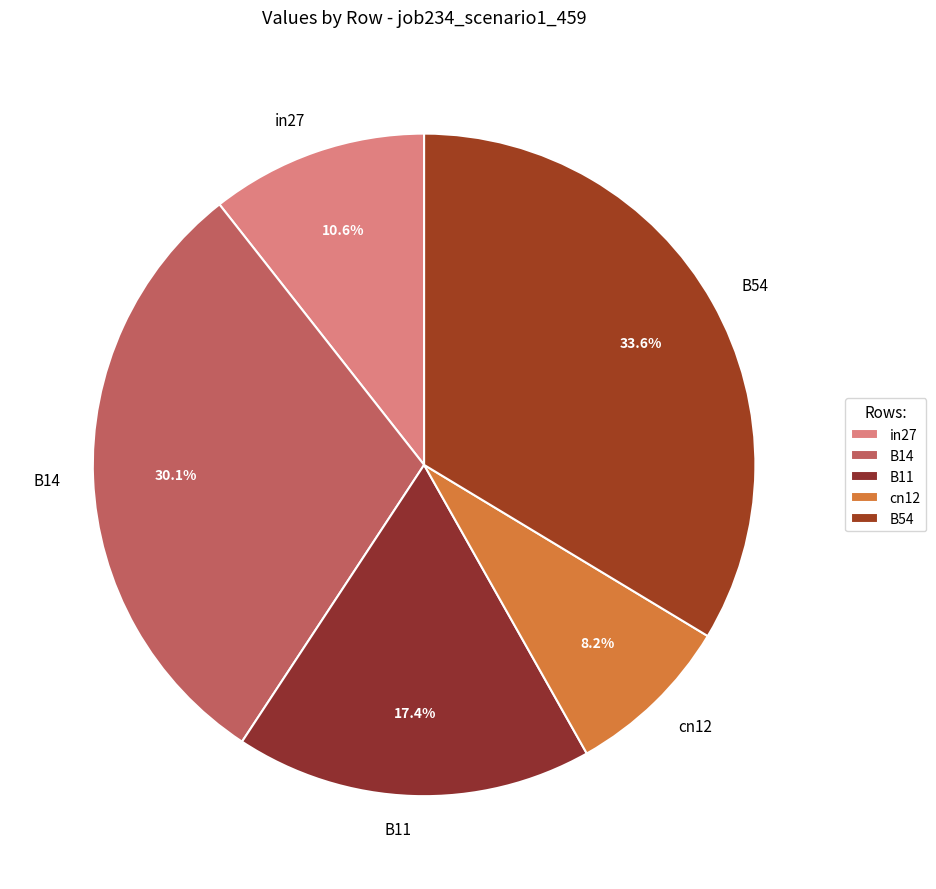

What is the largest slice in the pie chart?

B54